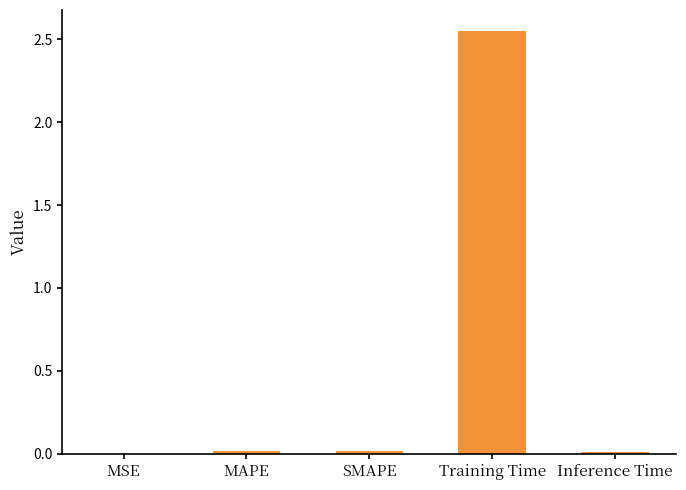

The chart shows a value of 0.0 at Inference Time. True or false?

True